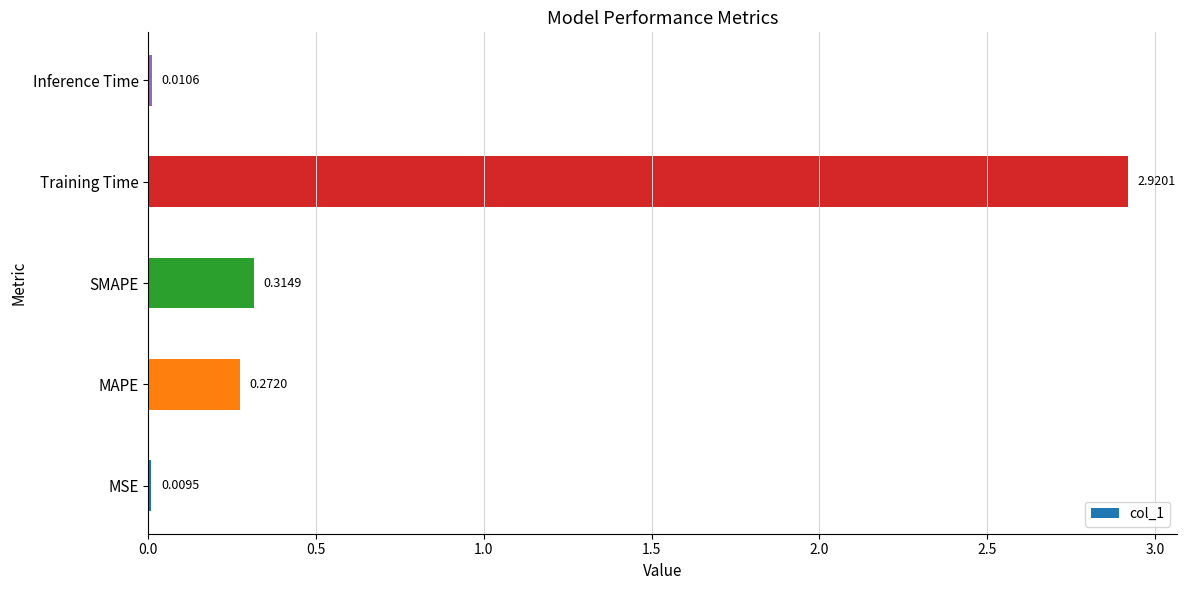

What is the sum of all values?

3.5